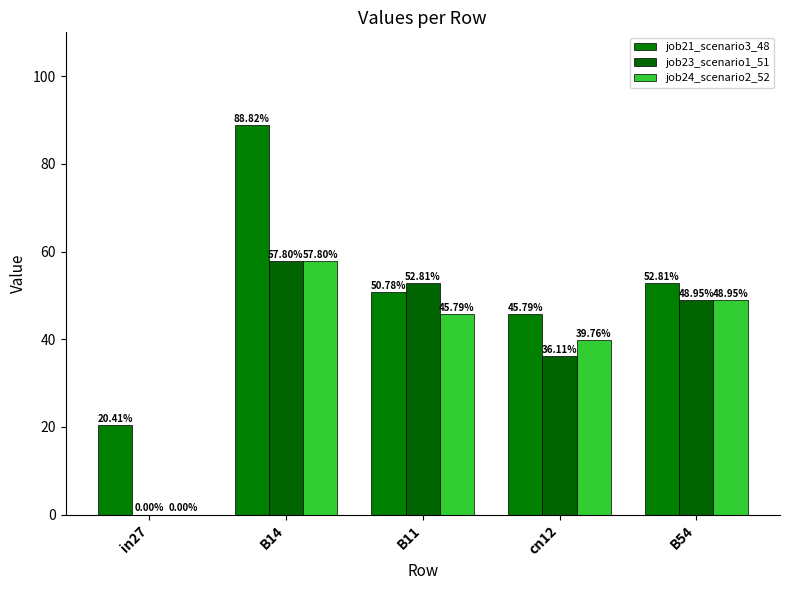

Reading left to right, transcribe all the data shown in this chart.

job21_scenario3_48: 20.4	88.8	50.8	45.8	52.8
job23_scenario1_51: 0.0	57.8	52.8	36.1	49.0
job24_scenario2_52: 0.0	57.8	45.8	39.8	49.0